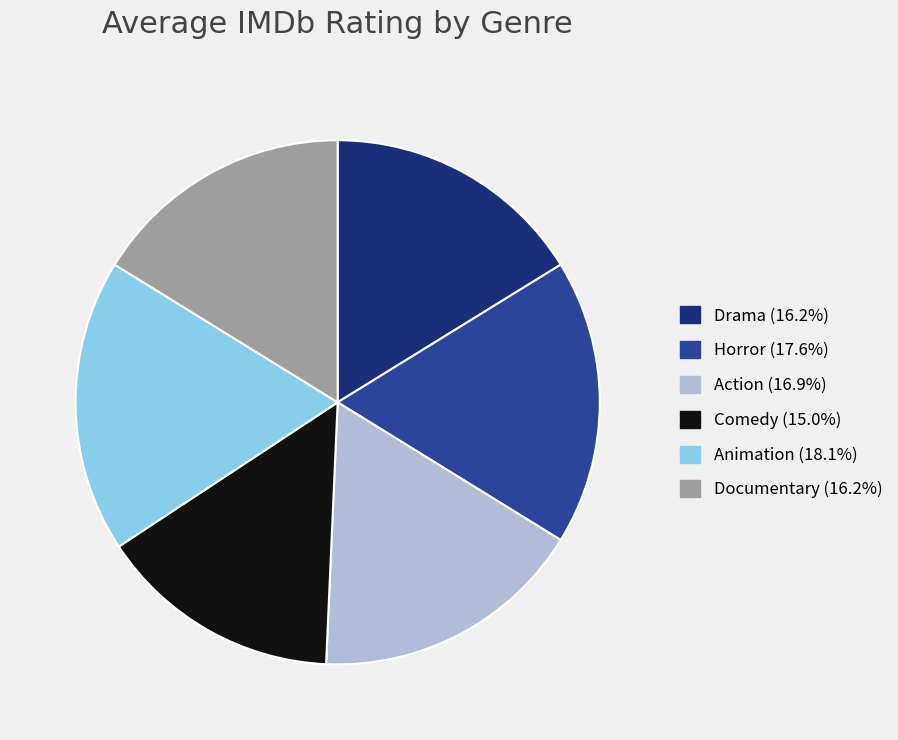

Does any single category account for the majority?

No